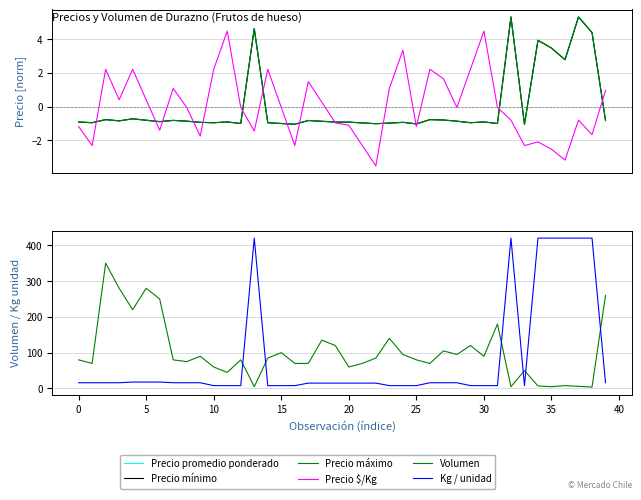

True or false: Precio máximo and Precio $/Kg intersect in this chart.

True